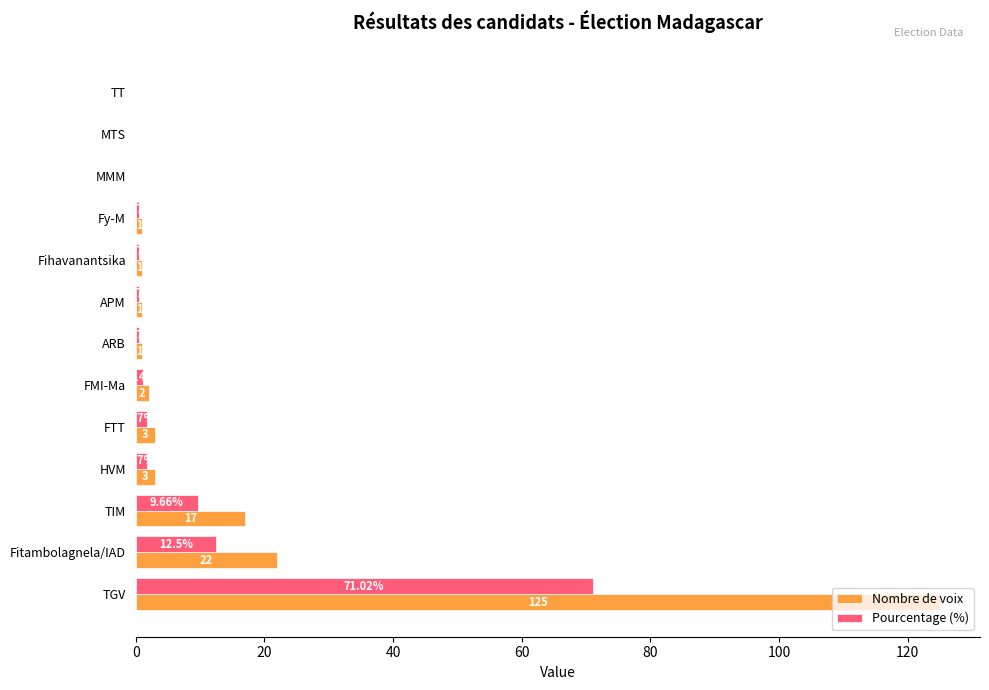

What is the greatest value displayed?

125.0